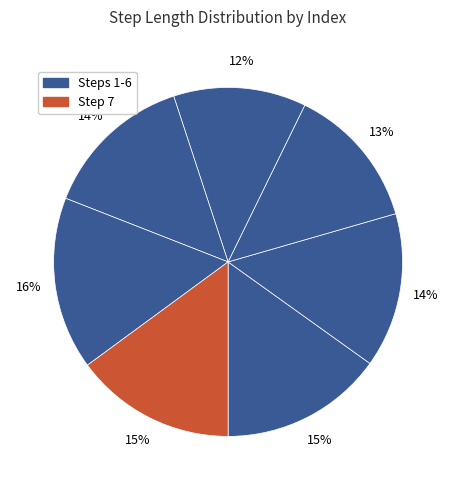

How many slices are in this pie chart?

7